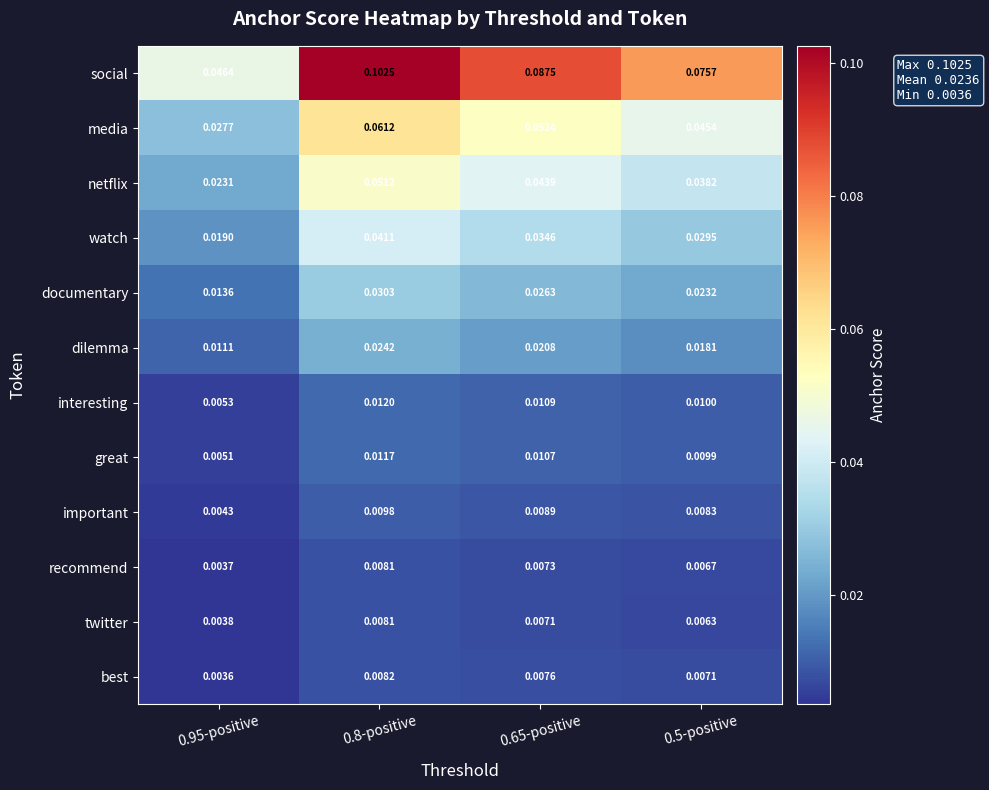

At 0.5-positive, list the series in order from smallest to largest.

twitter, recommend, best, important, great, interesting, dilemma, documentary, watch, netflix, media, social